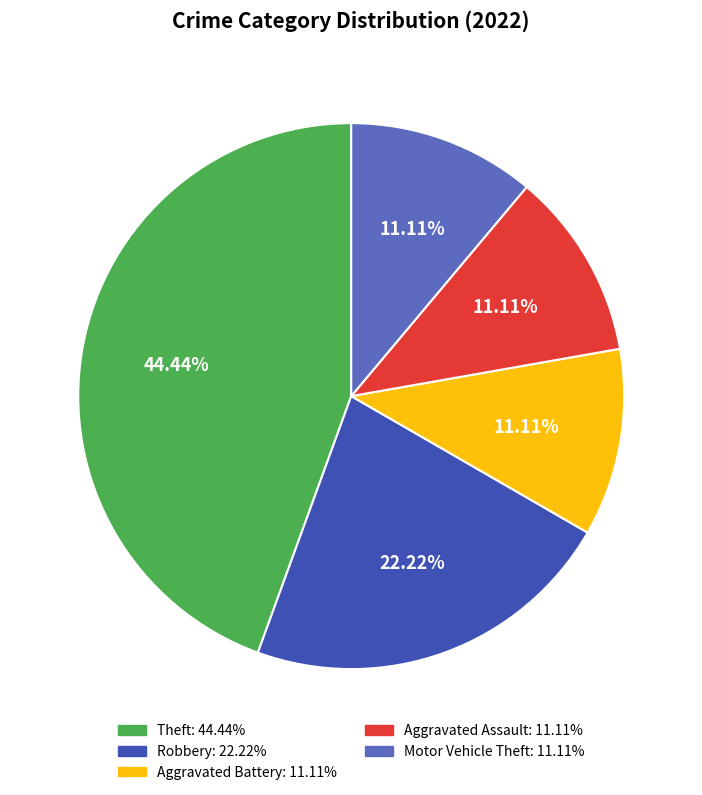

Is there any slice that represents more than half of the pie?

No